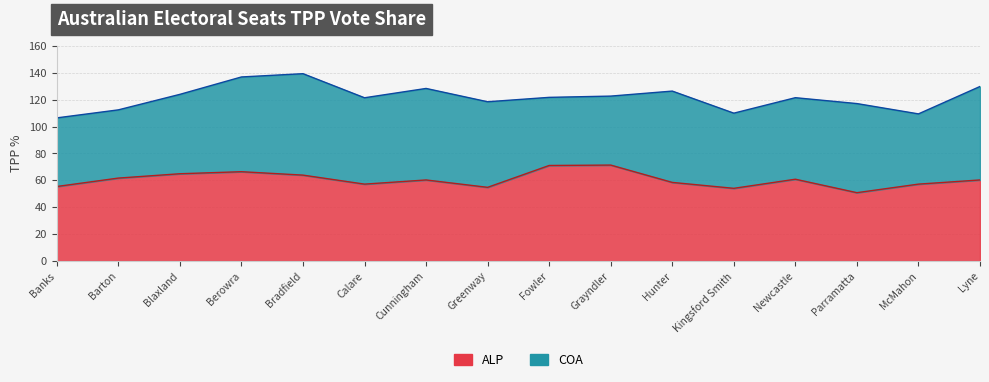

What is the value of the 14th point from the left?

50.8